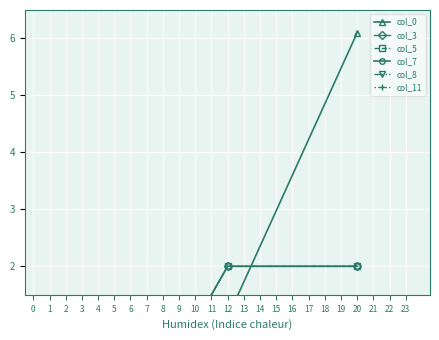

How many values in col_5 are above zero?

2